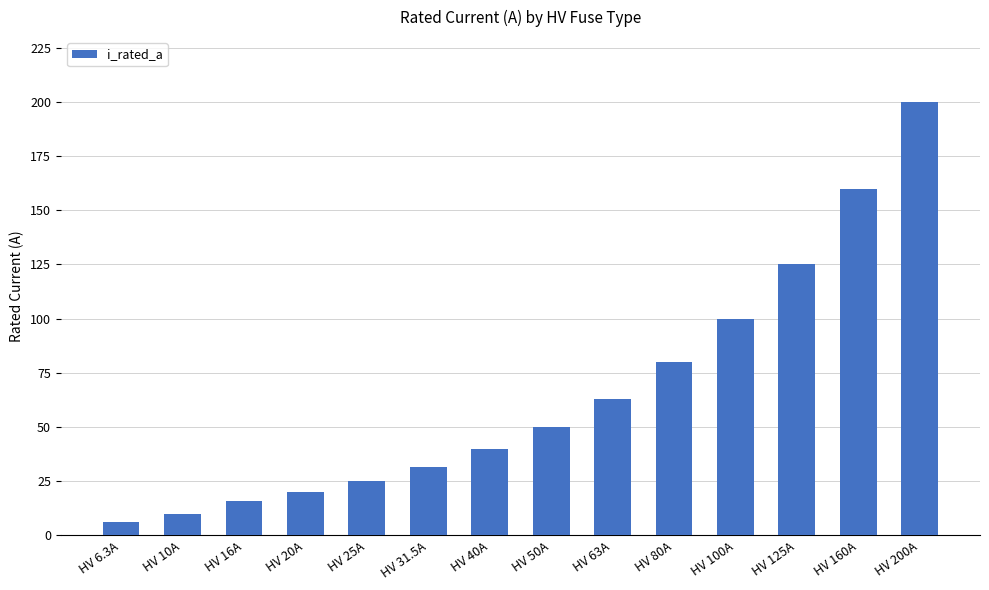

Does the chart contain stacked bars?

No